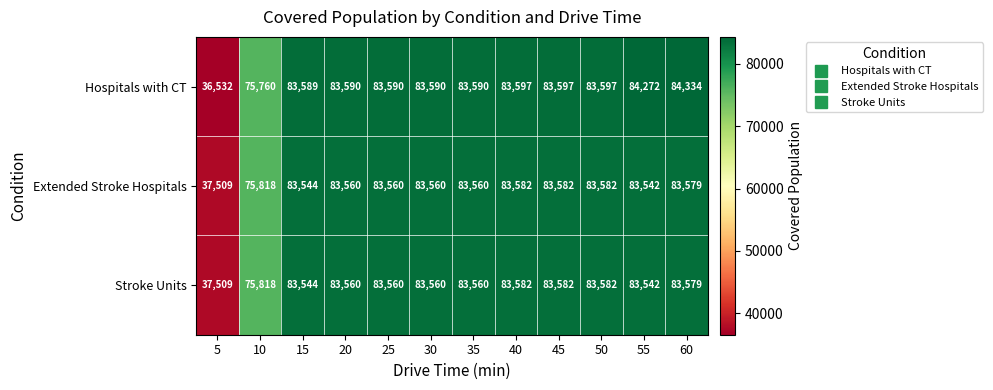

Is it true that Hospitals with CT equals 136178 at 20?

False